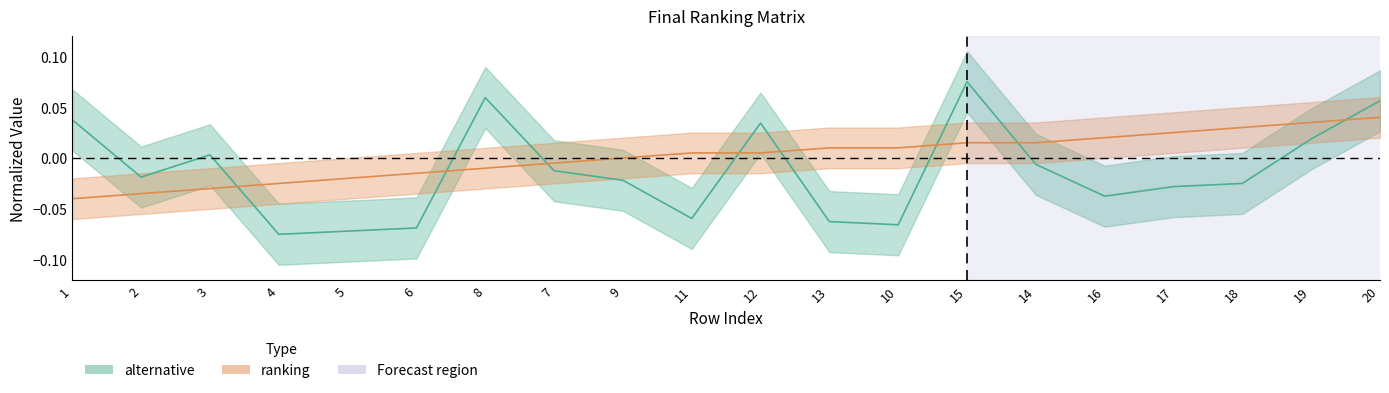

What are all the series names shown in the legend?

alternative, ranking